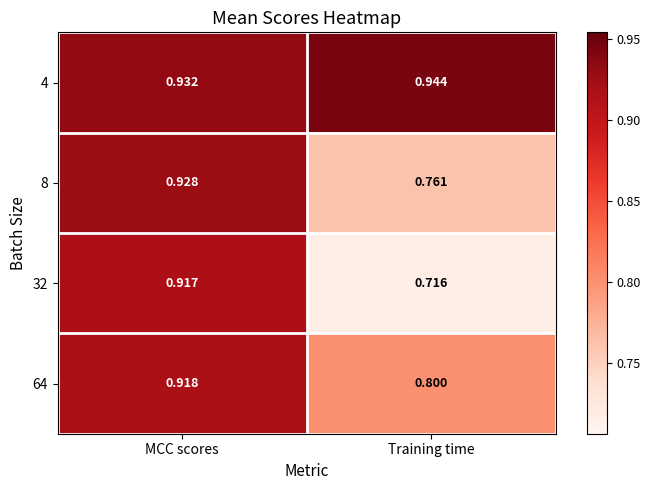

List the series in order of their peak value, highest first.

4, 8, 64, 32